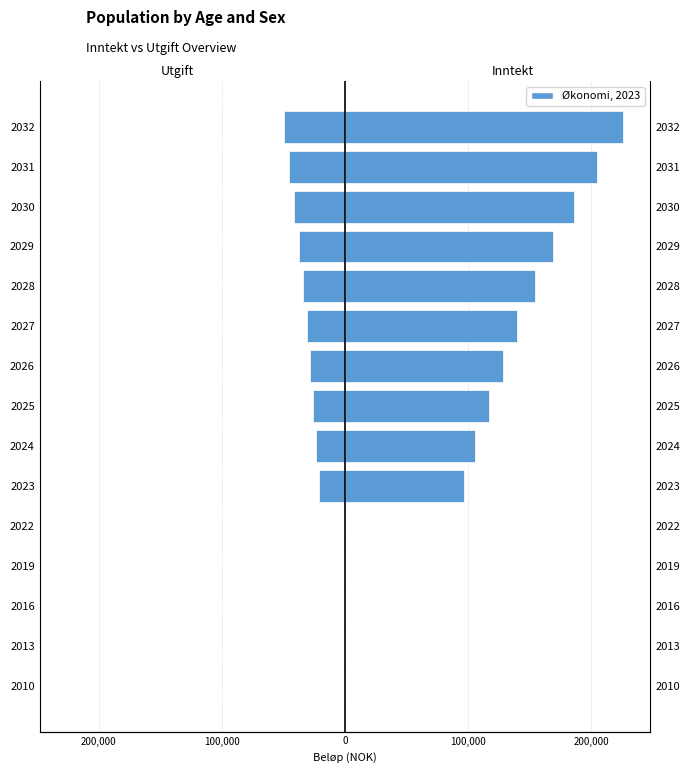

Reading left to right, transcribe all the data shown in this chart.

Utgift: 0.0	0.0	0.0	0.0	0.0	-21199.2	-23319.1	-25651.0	-28216.2	-31000.0	-34100.0	-37510.0	-41261.0	-45387.0	-49926.0
Inntekt: 0.0	0.0	0.0	0.0	0.0	96360.0	105996.0	116595.6	128255.6	140000.0	154000.0	169400.0	186340.0	204974.0	225471.0